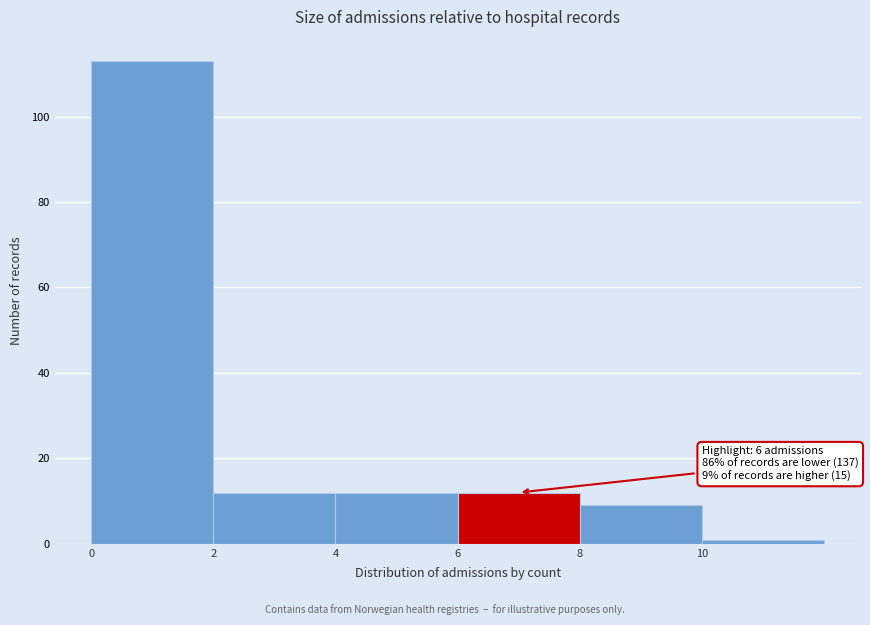

Which range on the x-axis has the tallest bar?

0 to 2